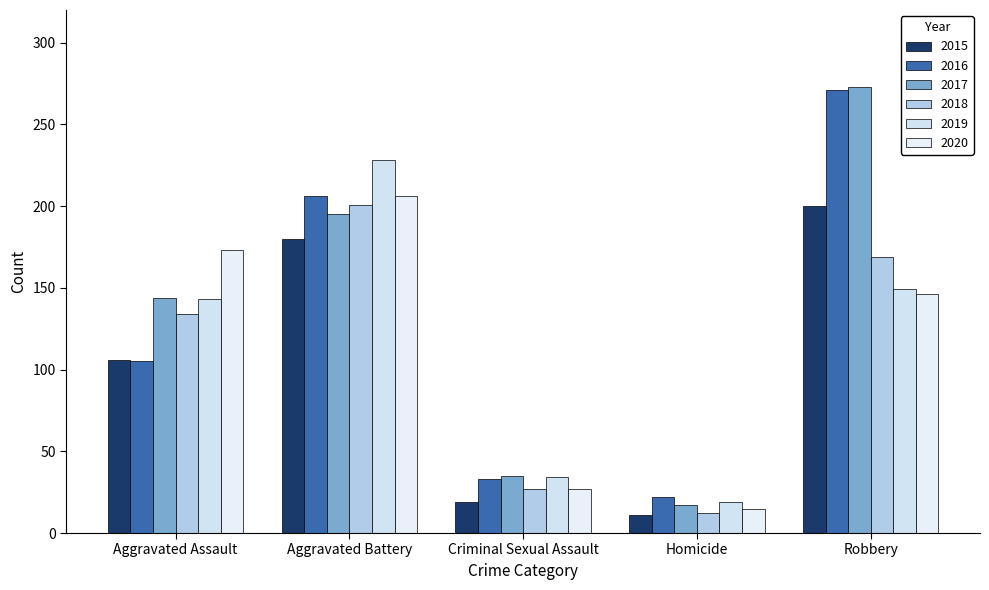

Reading right to left, transcribe all the data shown in this chart.

2015: Robbery=200	Homicide=11	Criminal Sexual Assault=19	Aggravated Battery=180	Aggravated Assault=106
2016: Robbery=271	Homicide=22	Criminal Sexual Assault=33	Aggravated Battery=206	Aggravated Assault=105
2017: Robbery=273	Homicide=17	Criminal Sexual Assault=35	Aggravated Battery=195	Aggravated Assault=144
2018: Robbery=169	Homicide=12	Criminal Sexual Assault=27	Aggravated Battery=201	Aggravated Assault=134
2019: Robbery=149	Homicide=19	Criminal Sexual Assault=34	Aggravated Battery=228	Aggravated Assault=143
2020: Robbery=146	Homicide=15	Criminal Sexual Assault=27	Aggravated Battery=206	Aggravated Assault=173